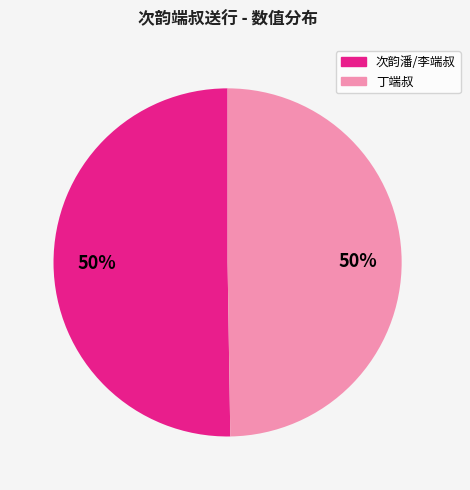

Is it true that 次韵潘/李端叔 is 50% of the pie?

True